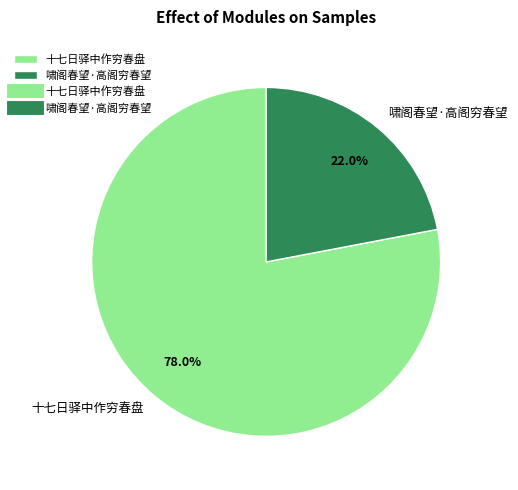

The 十七日驿中作穷春盘 slice represents 91% of the pie. True or false?

False